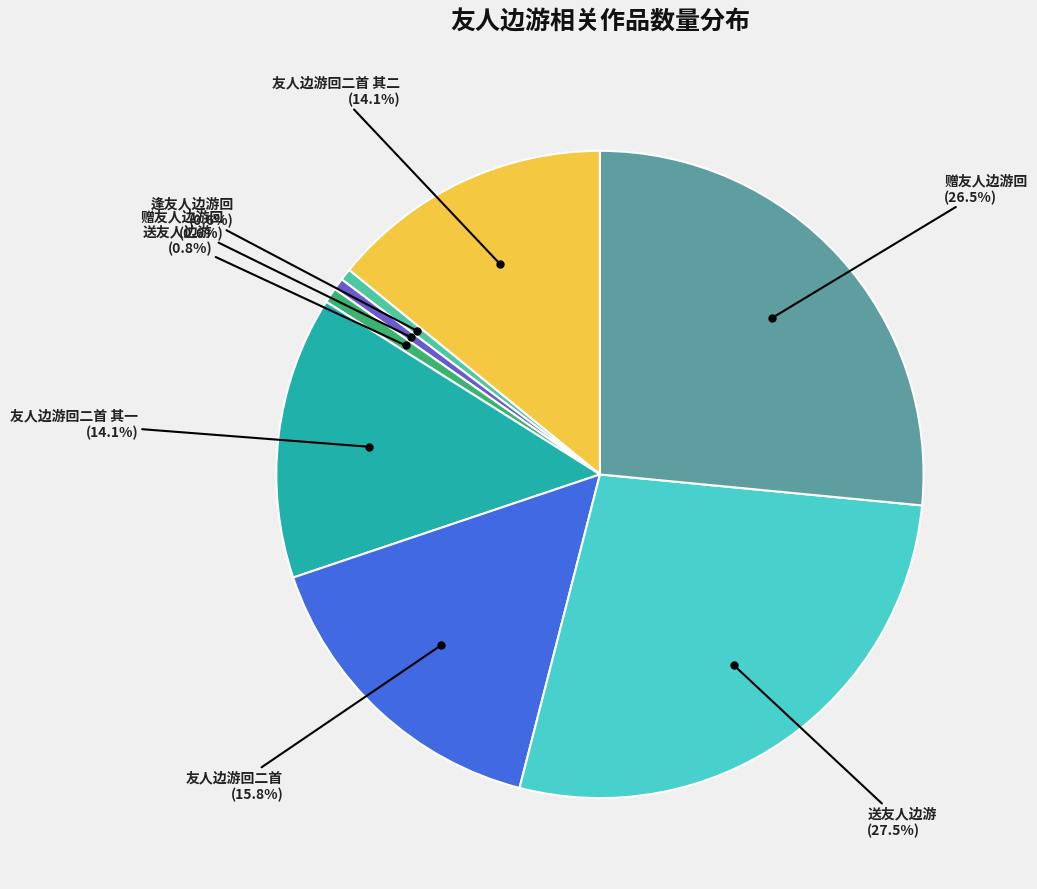

Is there a majority slice in this chart?

No